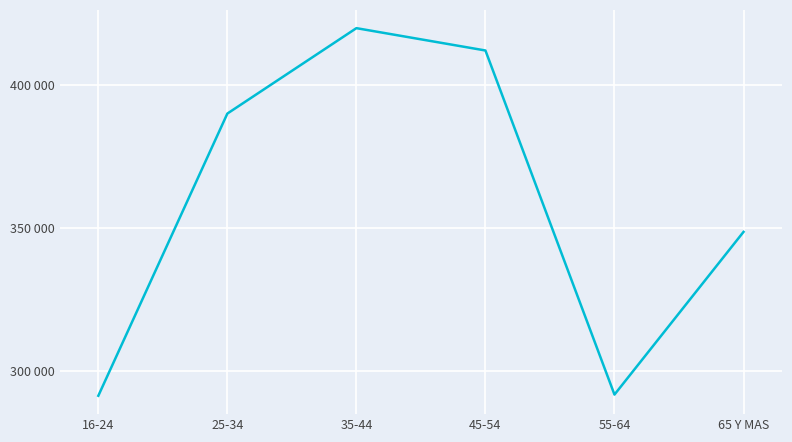

Does the chart display data point markers on the line(s)?

No